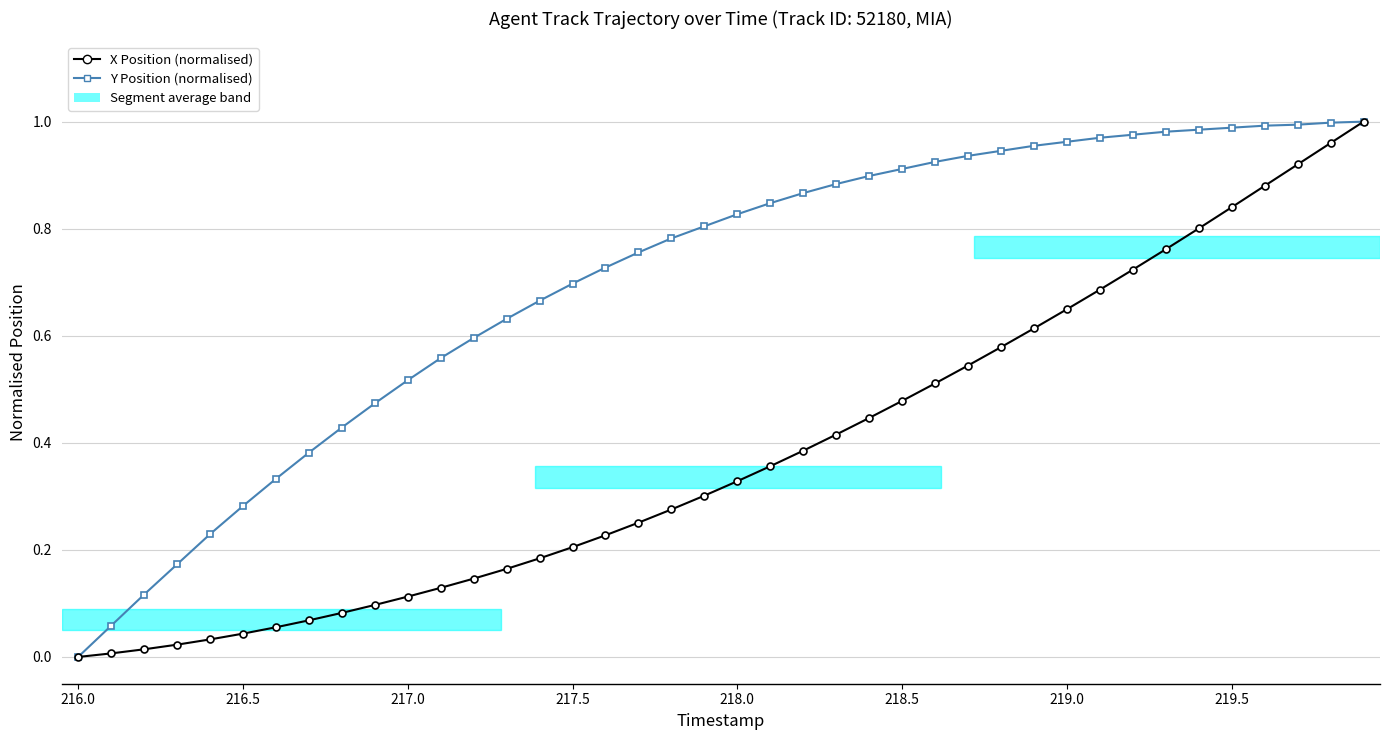

Which series has the largest total across all categories?

Y Position (normalised)